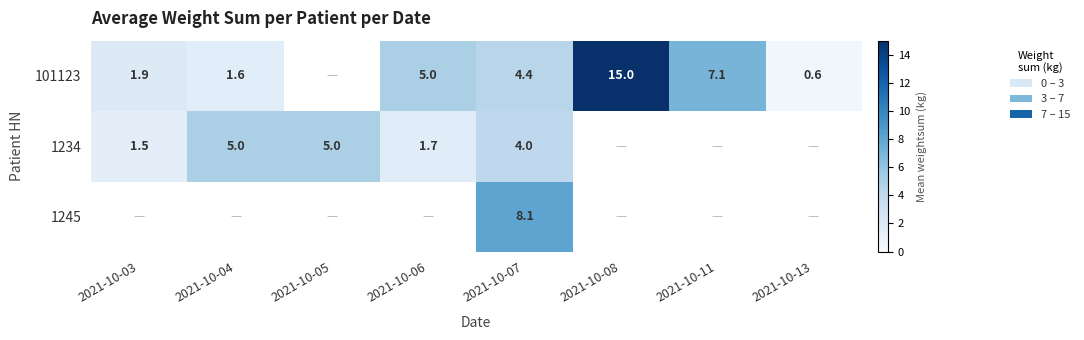

The 101123 series shows 10.2 at 2021-10-11. True or false?

False